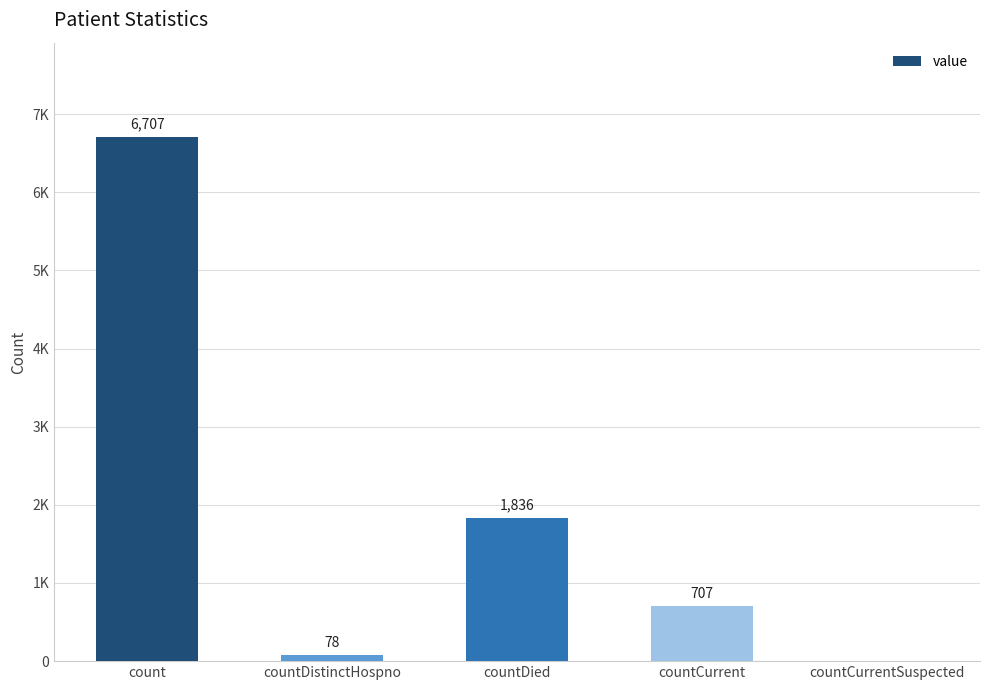

What is the label of the 4th bar from the right?

countDistinctHospno